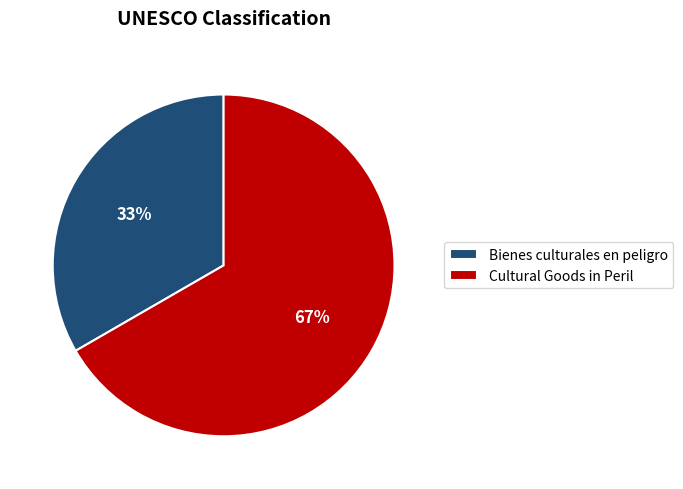

How many slices are in this pie chart?

2